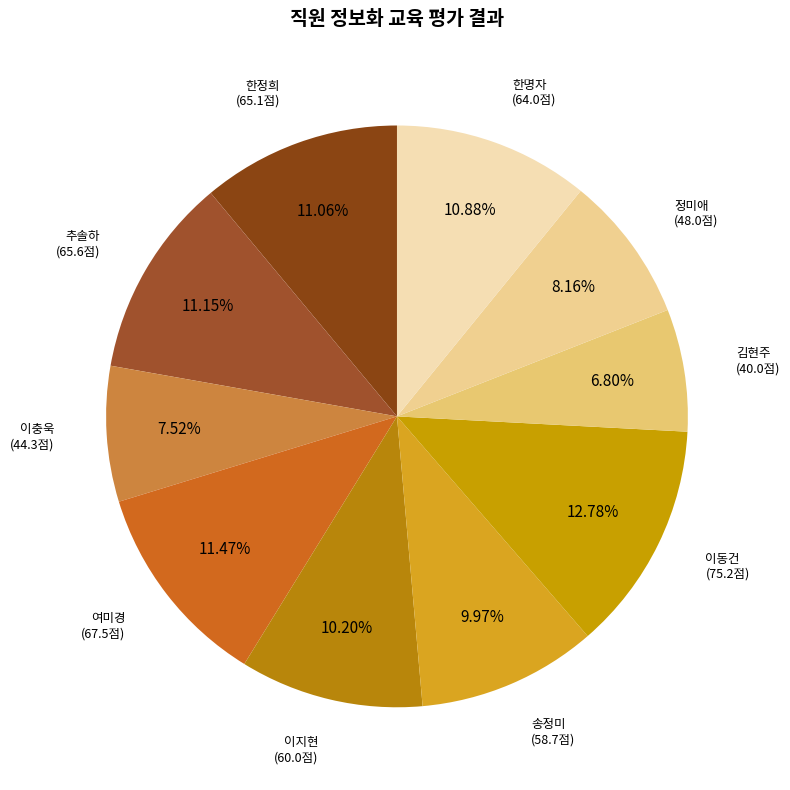

Is there a majority slice in this chart?

No